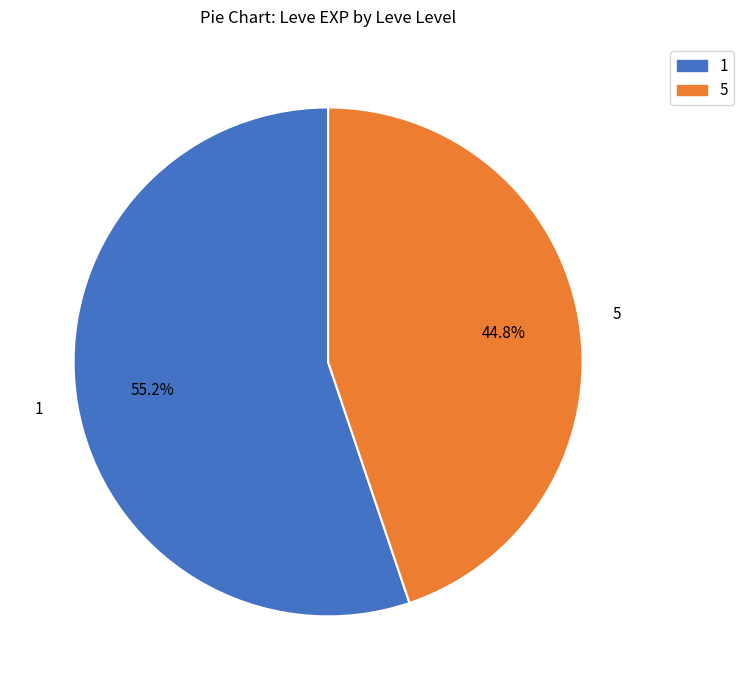

Is there any slice that represents more than half of the pie?

Yes